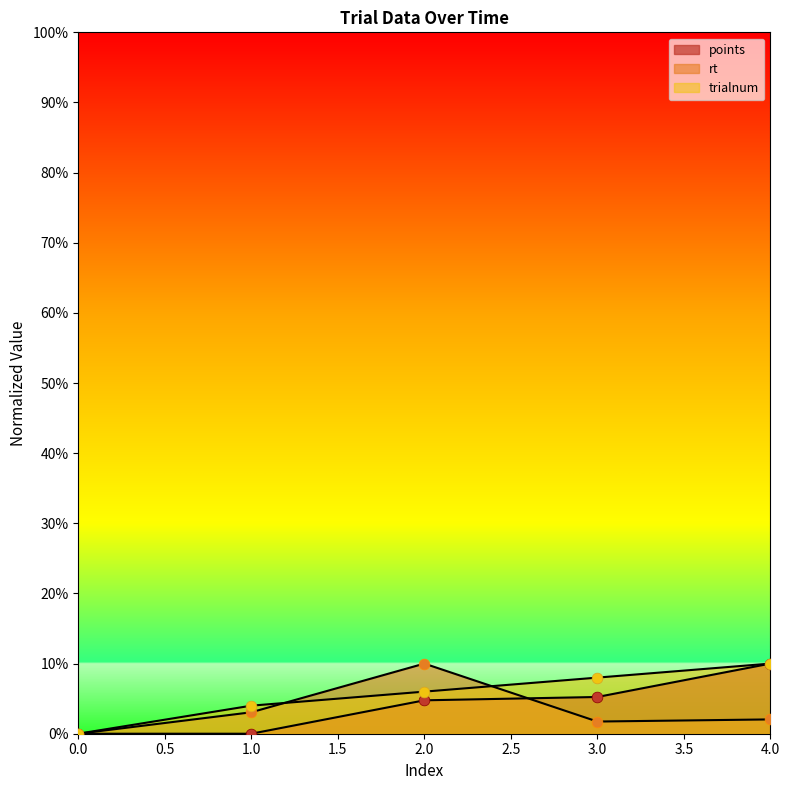

Which series contains the lowest Y value?

points